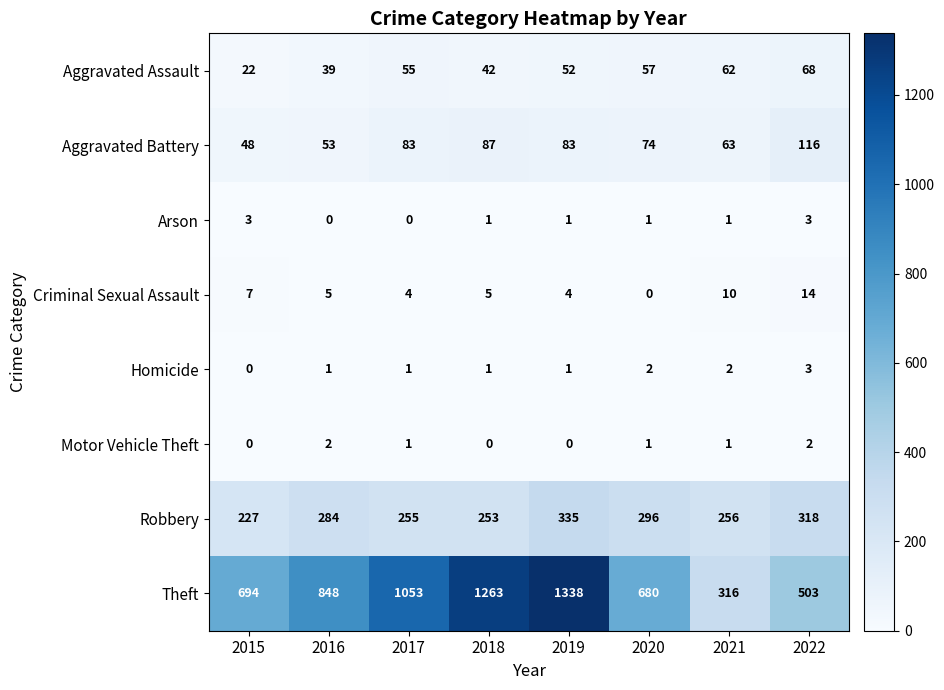

What is the total value across all series at 2020?

1111